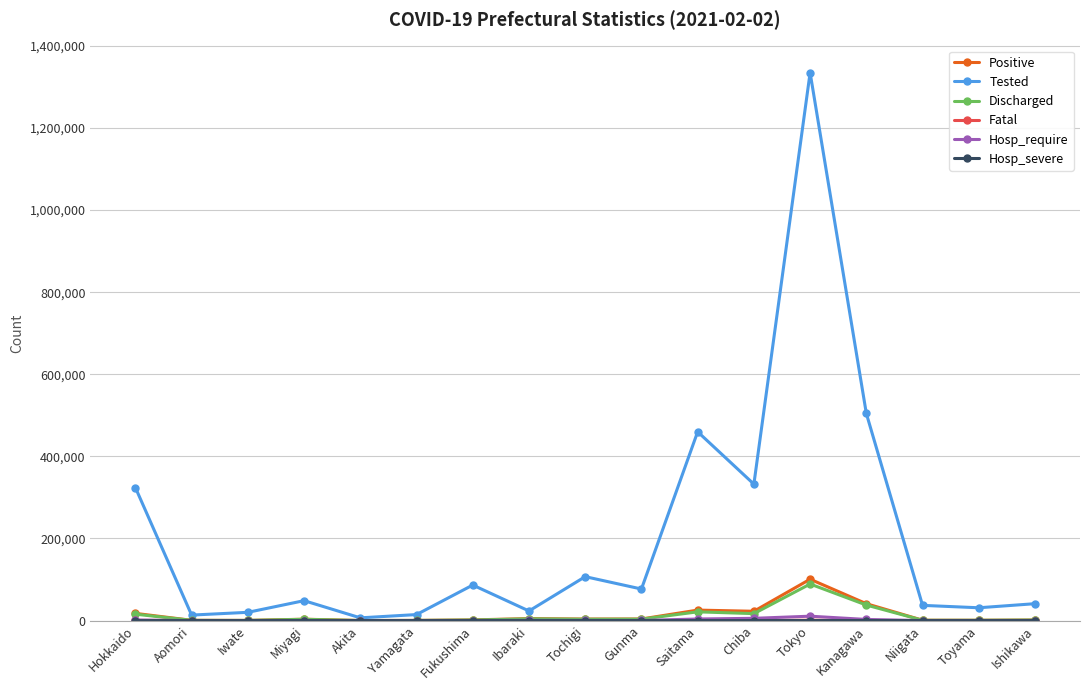

What is the highest value of the Tested series?

1334722